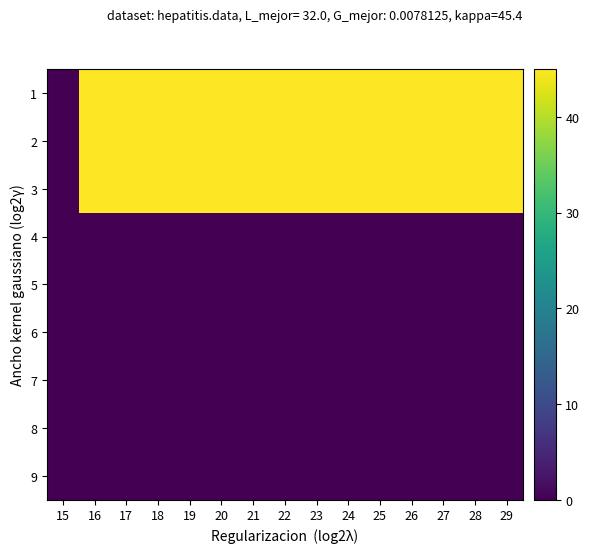

At 16, list the series in order from smallest to largest.

4, 5, 6, 7, 8, 9, 1, 2, 3